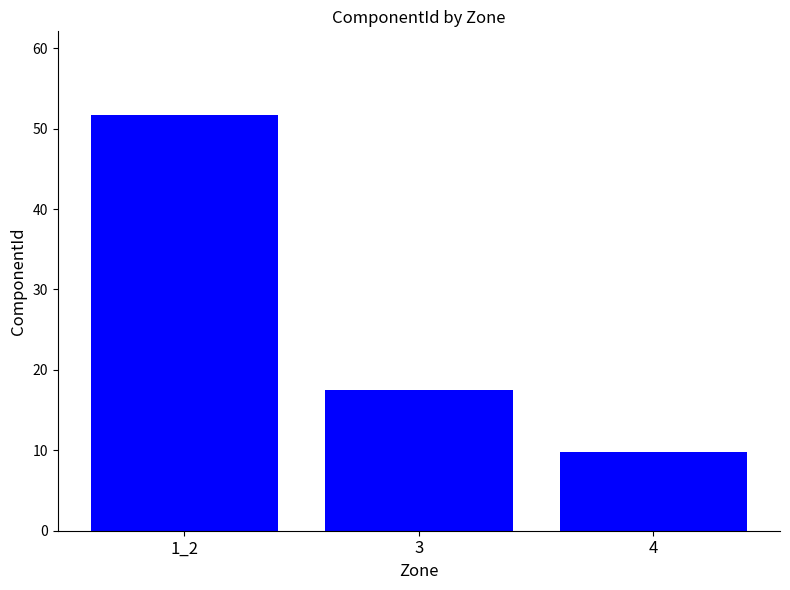

How many bars are there in total?

3